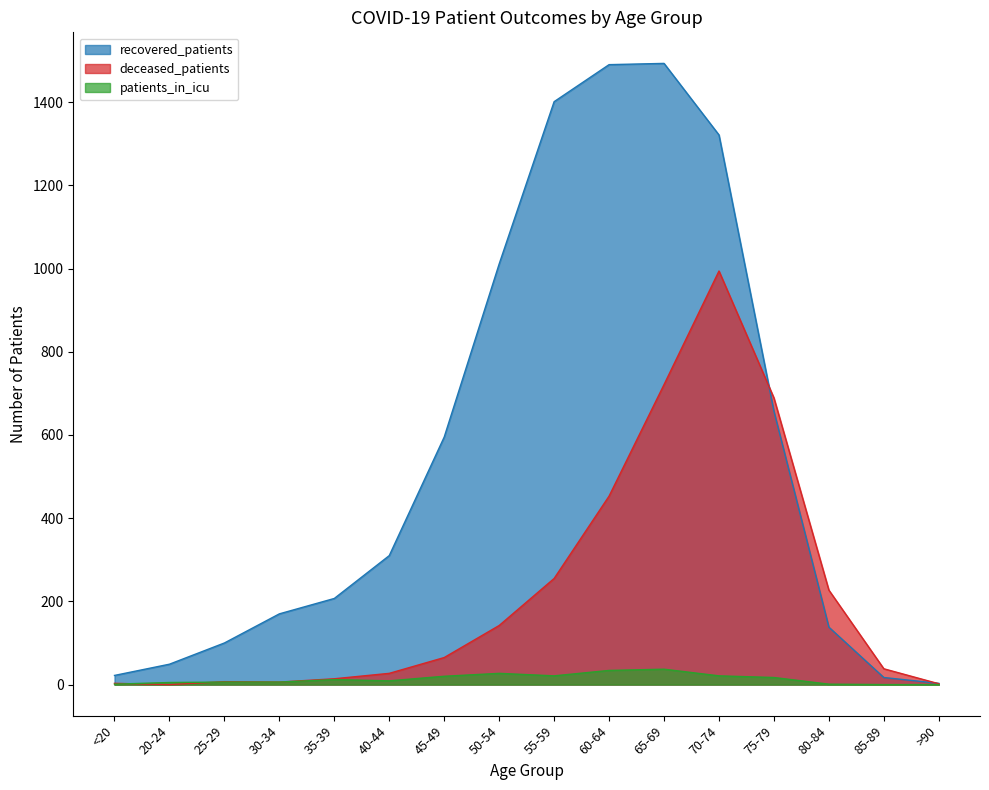

What is the difference between the maximum and minimum values in the deceased_patients series?

994